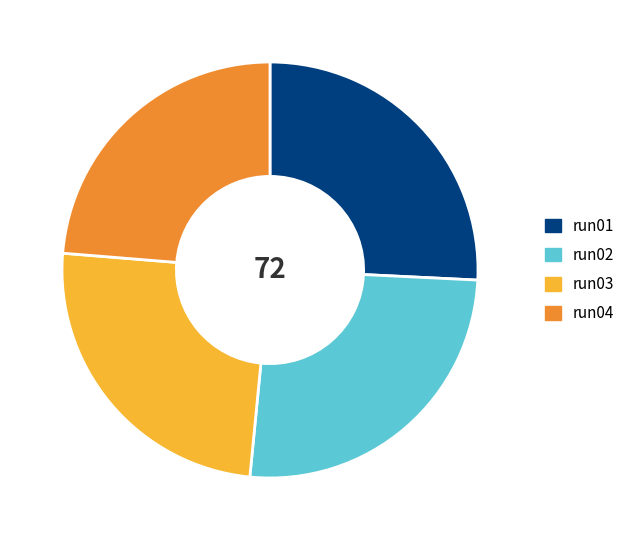

How many segments does this pie chart have?

4